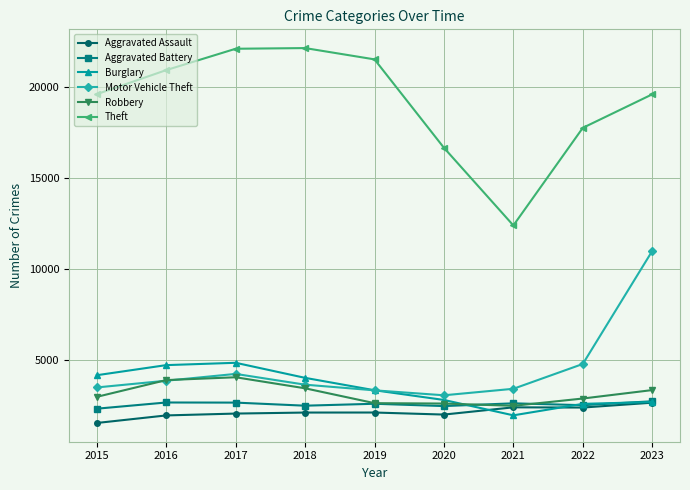

Is it true that Motor Vehicle Theft equals 1743 at 2022?

False